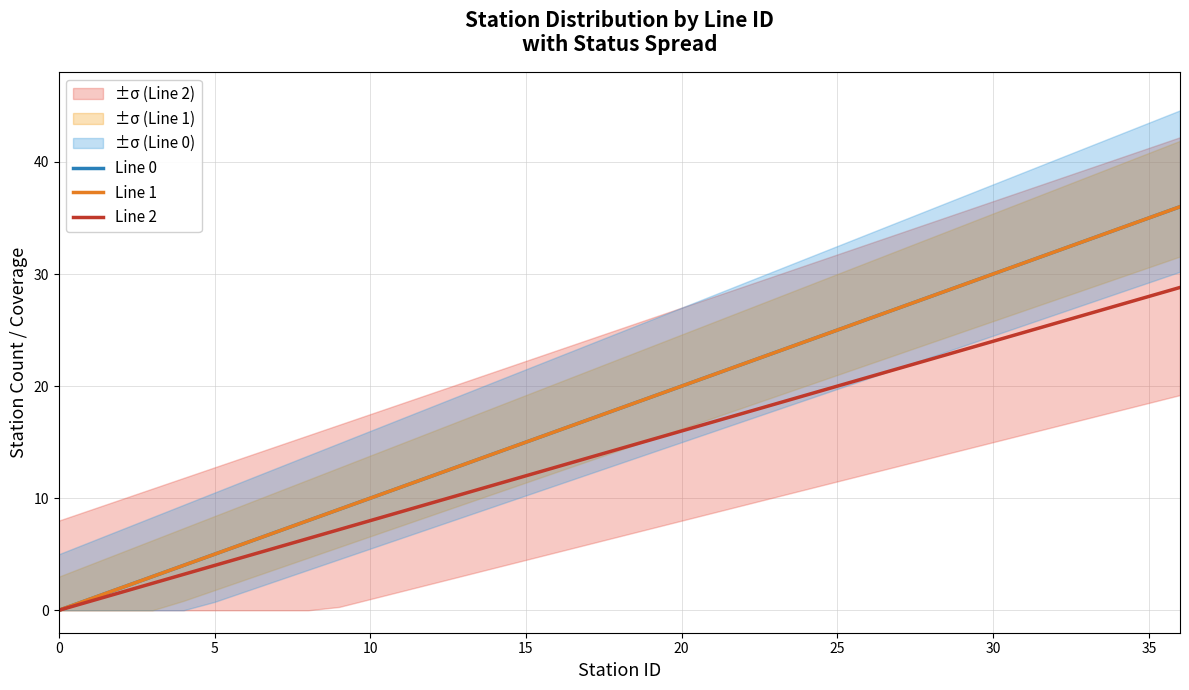

At which category is the sum across all series the highest?

36